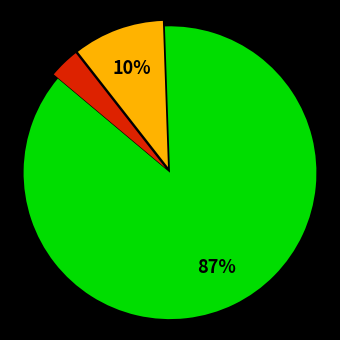

To the nearest percent, what is the average slice percentage?

33%